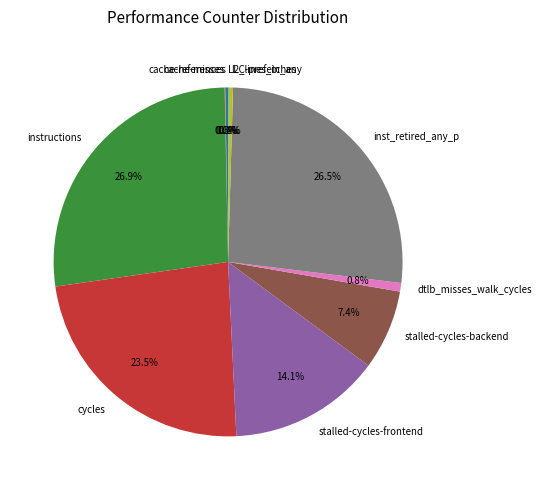

What is the ratio of the value at dtlb_misses_walk_cycles to the value at stalled-cycles-frontend?

0.1